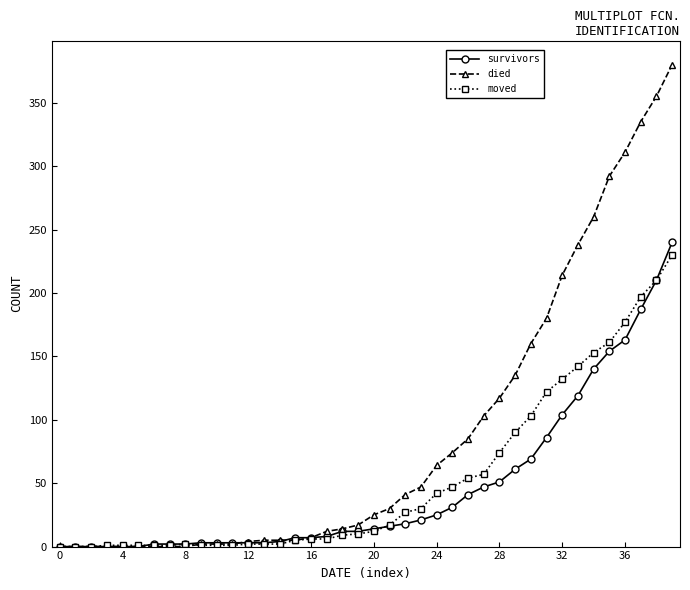

What is the greatest value displayed?

380